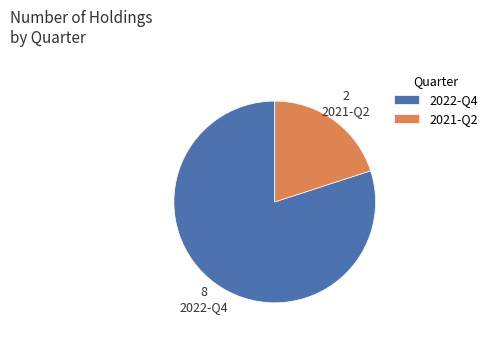

What is the largest slice in the pie chart?

2022-Q4